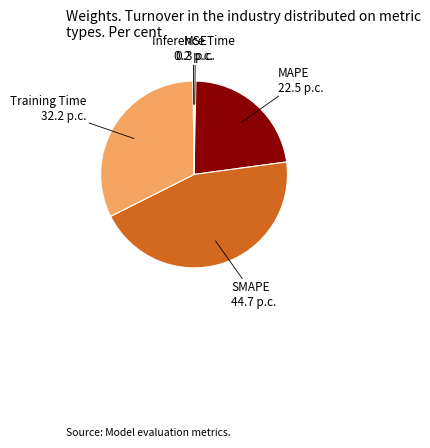

Between SMAPE and MSE, which is larger?

SMAPE